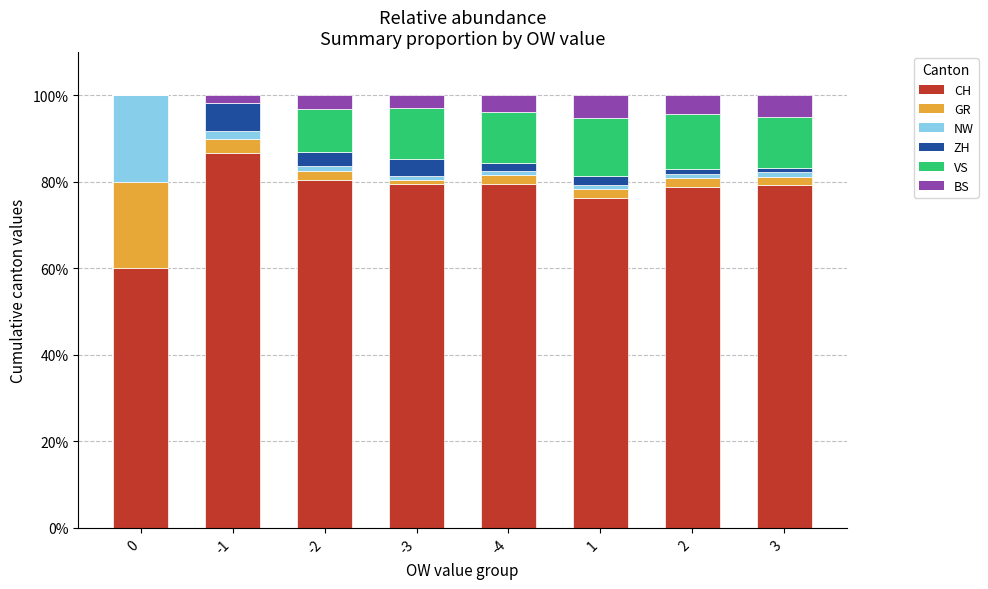

The value of CH at 2 is 78.7. True or false?

True